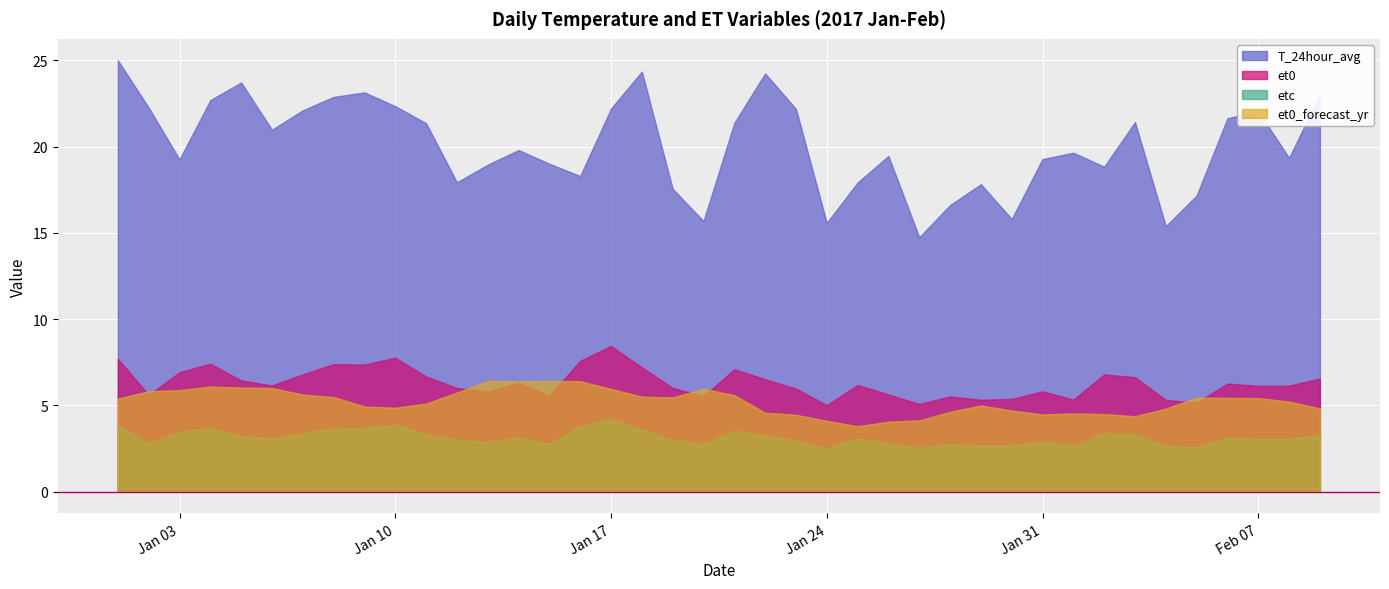

What are all the series names shown in the legend?

T_24hour_avg, et0, etc, et0_forecast_yr